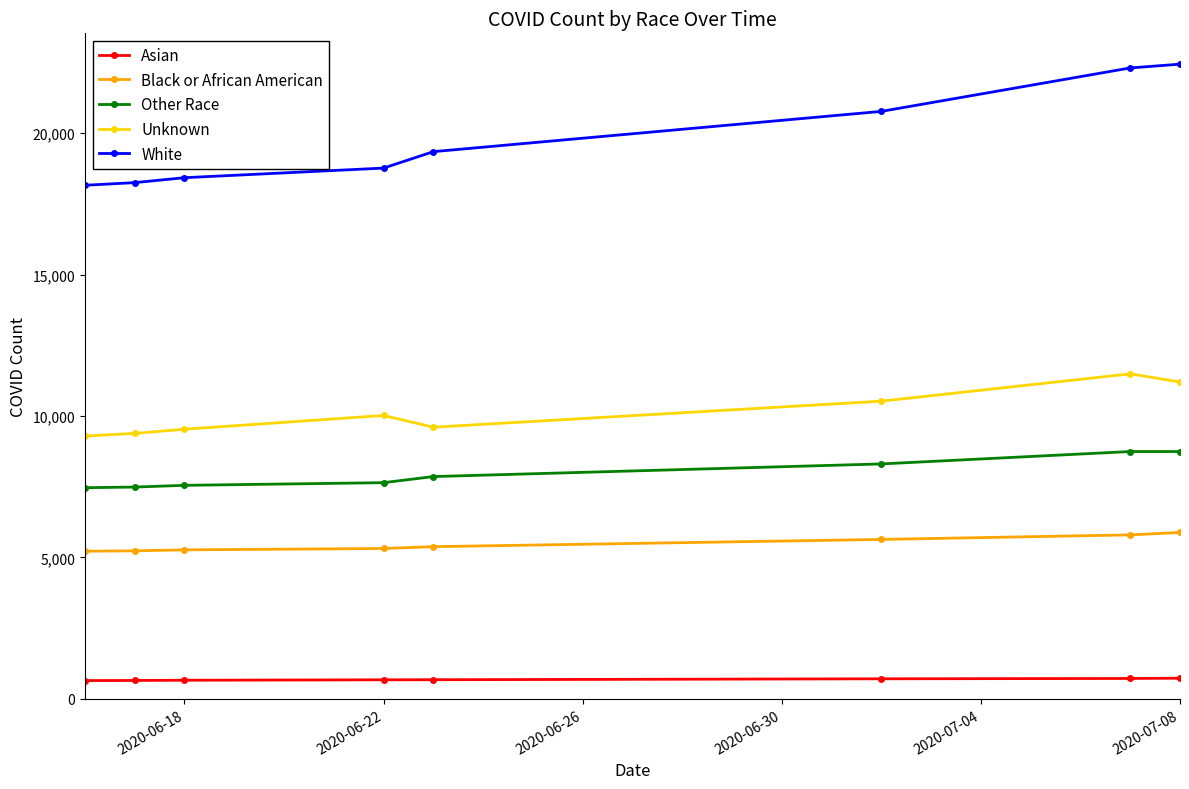

What are all the series names shown in the legend?

Asian, Black or African American, Other Race, Unknown, White